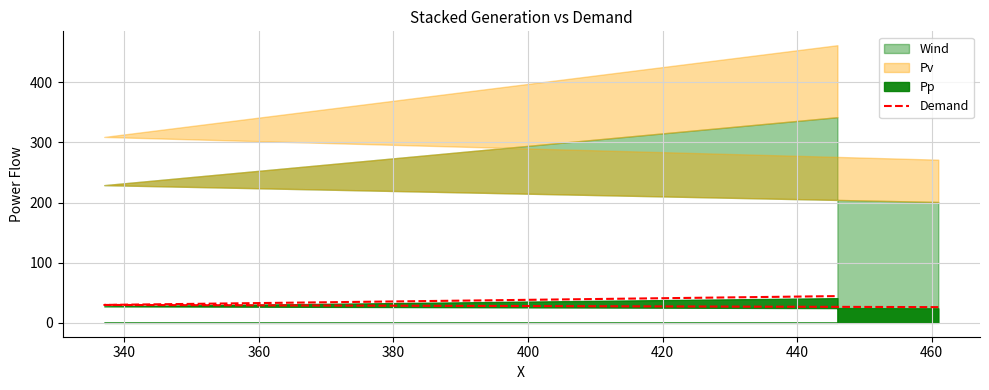

How many data points are above 29?

2